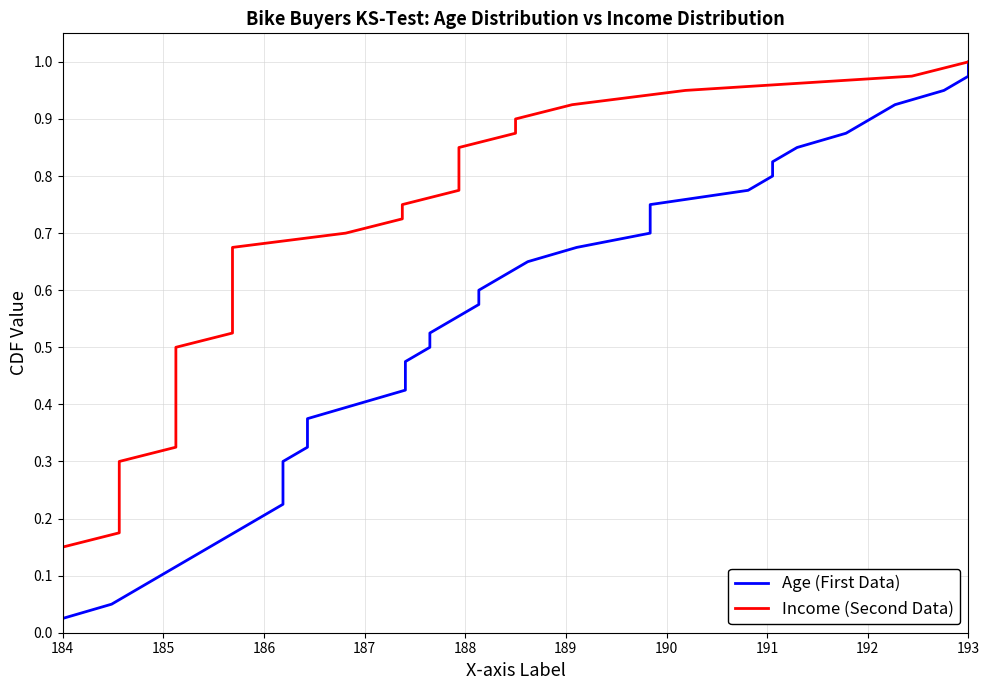

True or false: Income (Second Data) and Age (First Data) cross at least once.

False